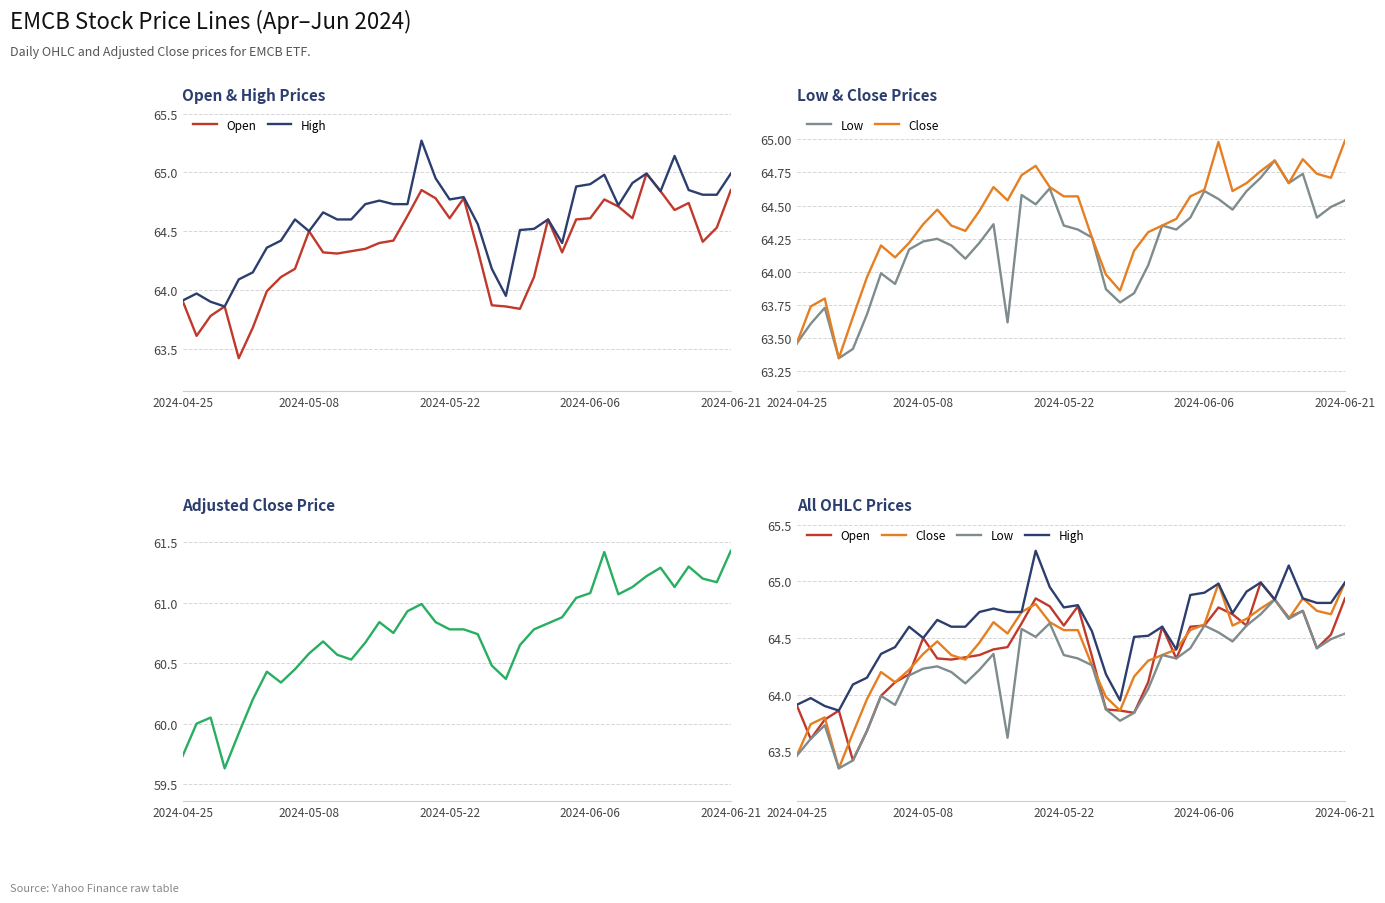

What is the sum of all Open values?

2574.1